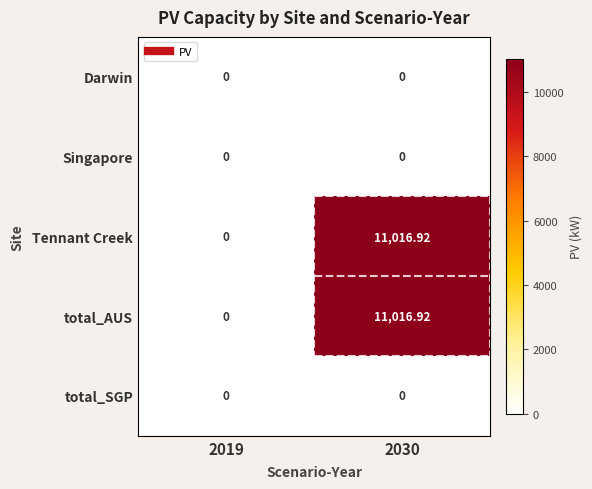

Is the value of total_SGP at 2019 greater than the value of Tennant Creek at 2030?

No